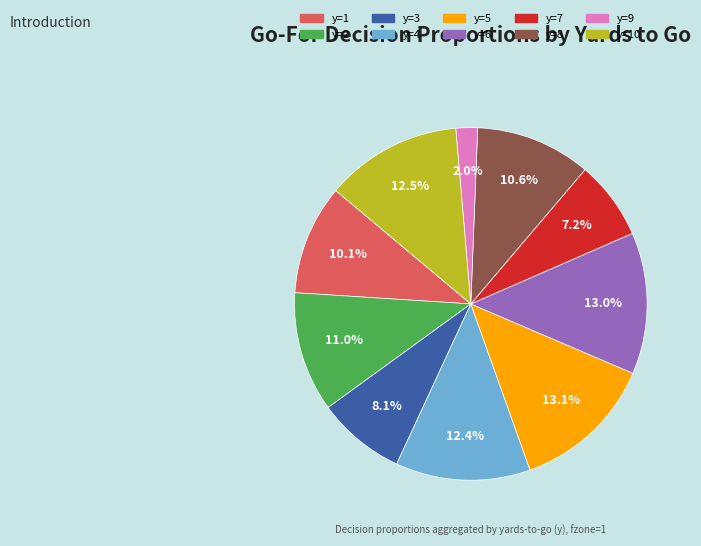

Is there any slice that represents more than half of the pie?

No